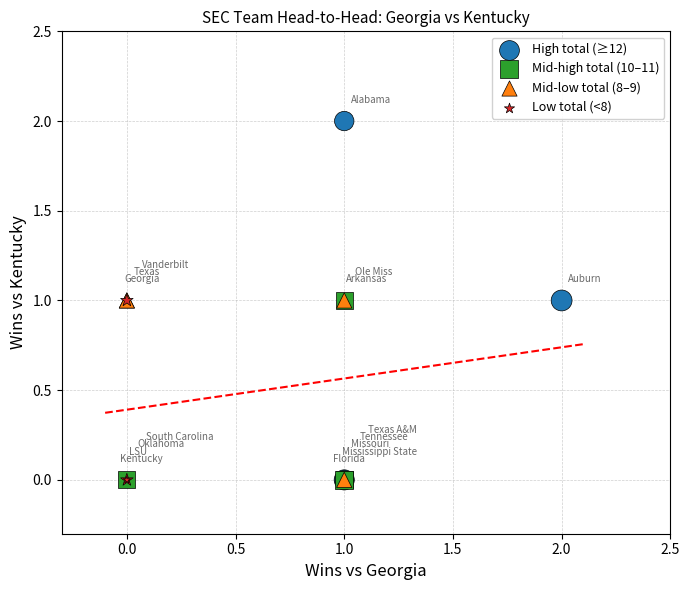

Which series has the widest spread of Y values?

High total (≥12)